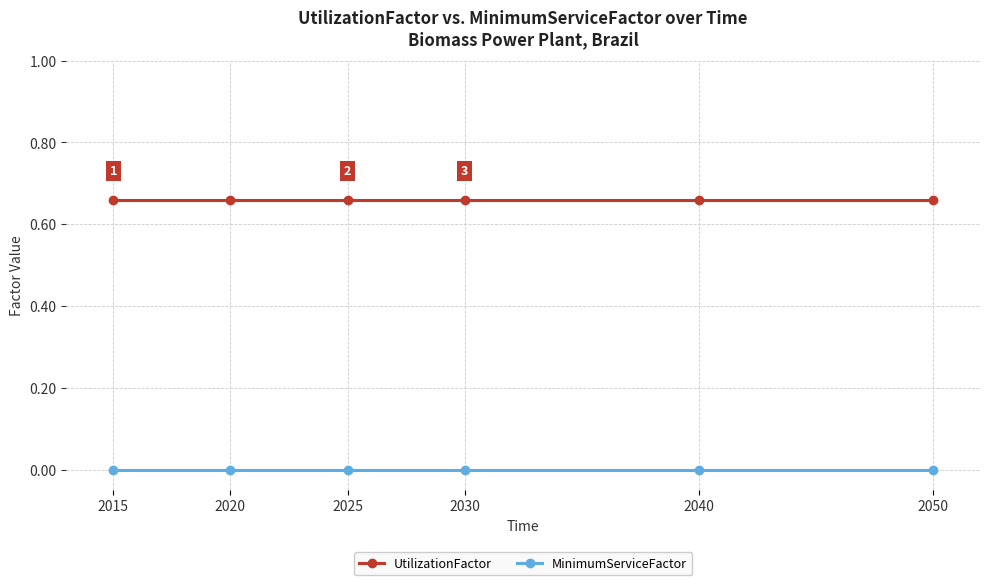

Which series has the largest total across all categories?

UtilizationFactor